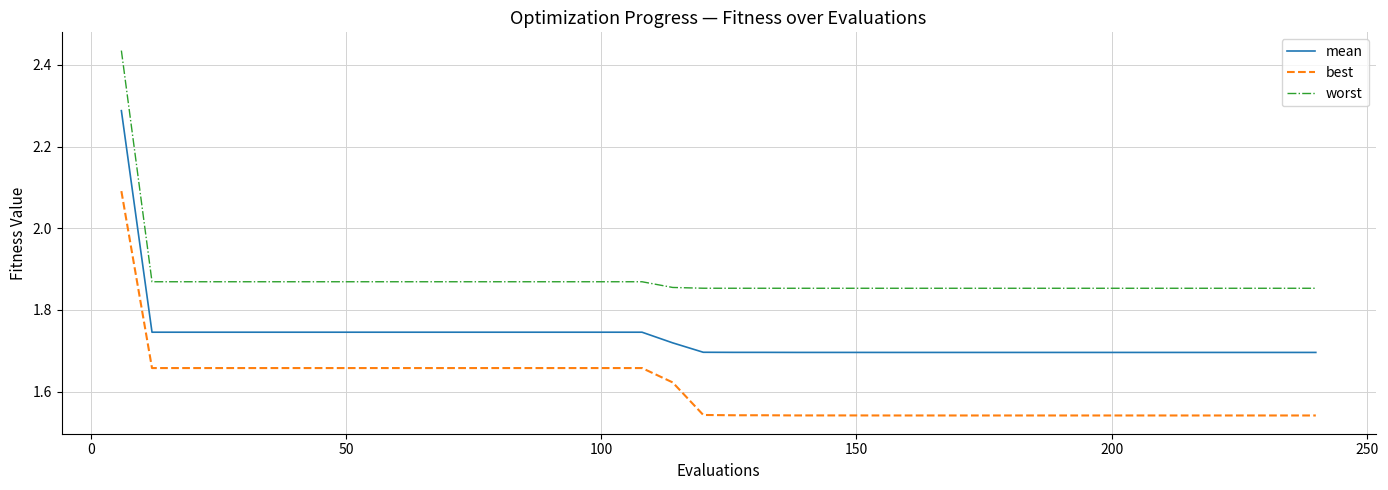

Which series has the largest total across all categories?

worst